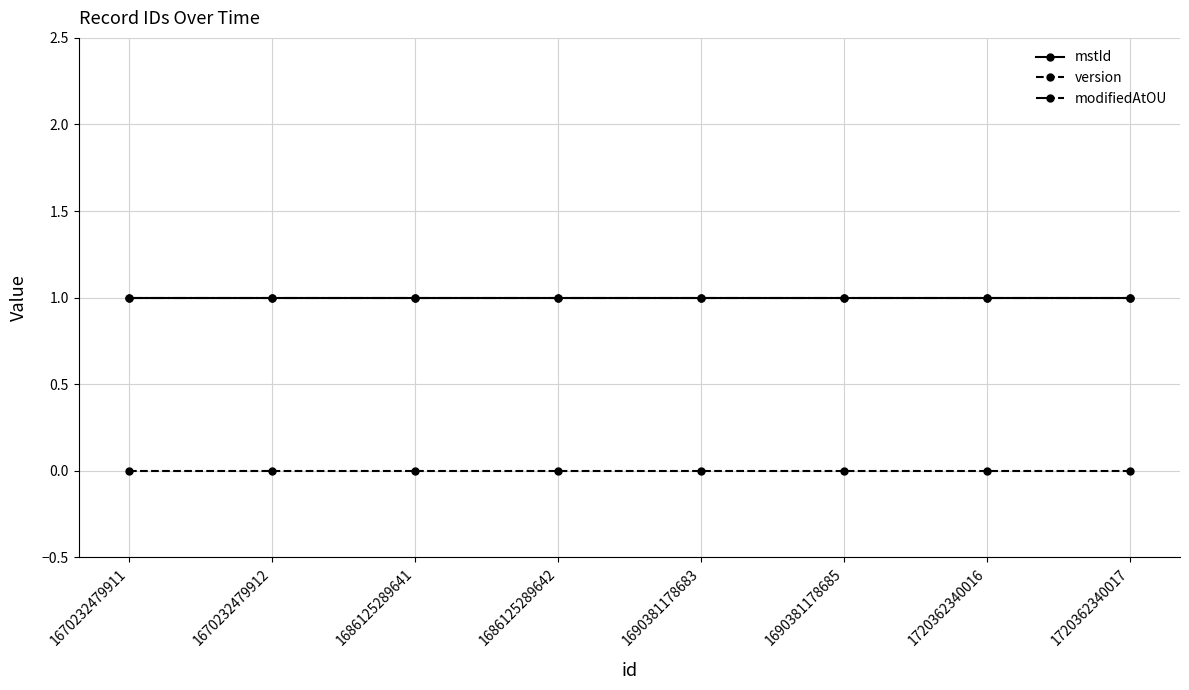

True or false: modifiedAtOU and mstId cross at least once.

False